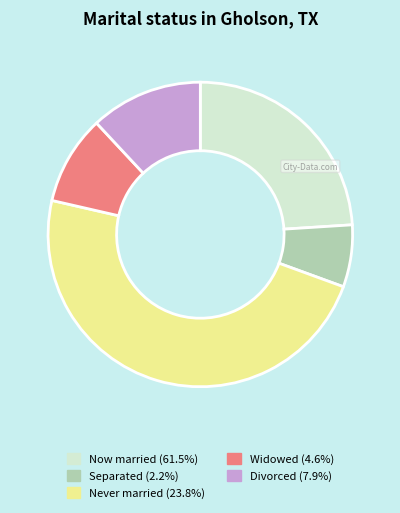

What is the ratio of the value at Never married (23.8%) to the value at Widowed (4.6%)?

5.1